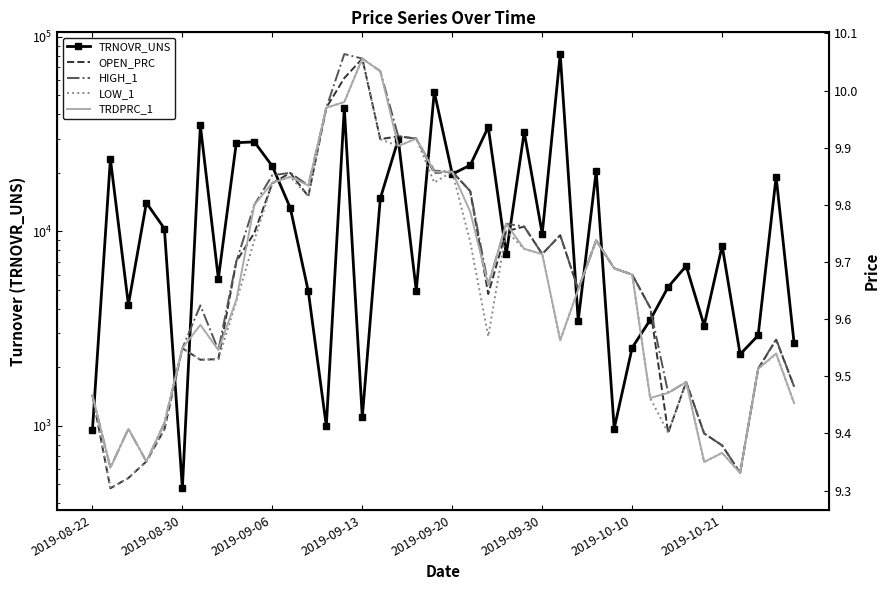

True or false: TRDPRC_1 has more than 1 interior local peaks.

True